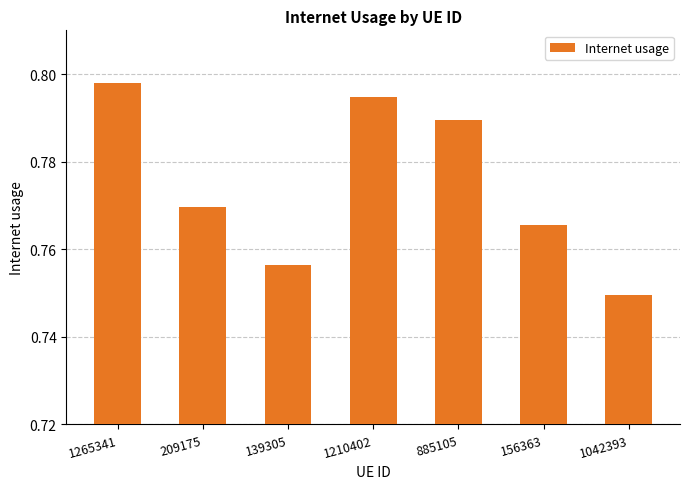

Rank the categories by value from lowest to highest.

1042393, 139305, 156363, 209175, 885105, 1210402, 1265341